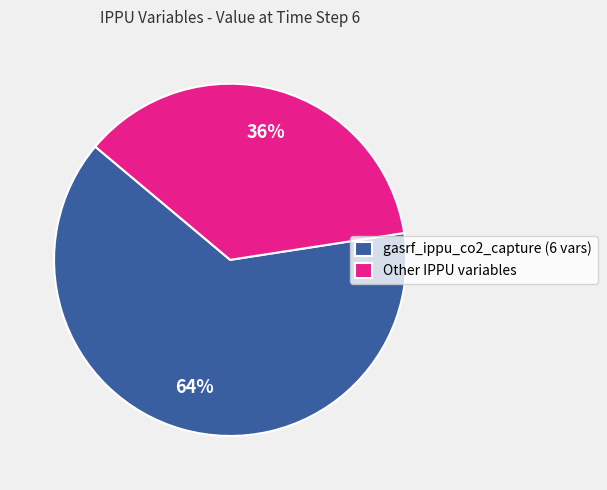

True or false: Other IPPU variables accounts for 29% of the total.

False